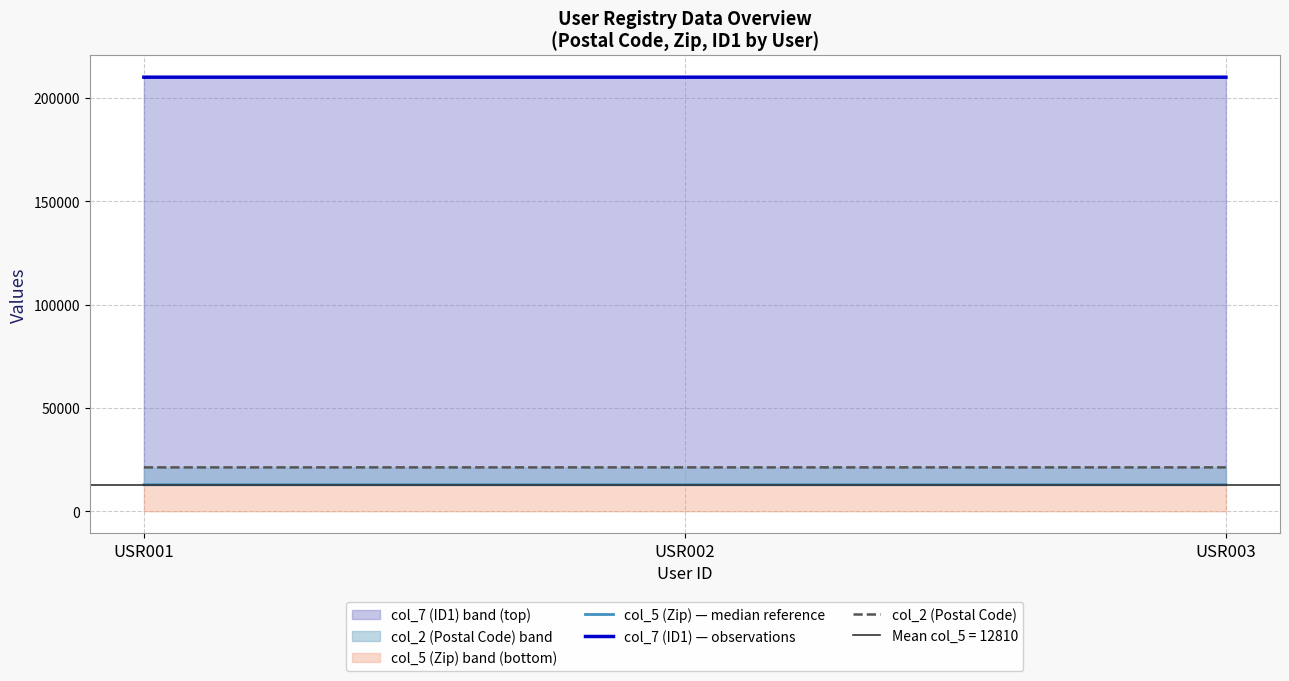

Which series has the widest spread of values?

col_5 (Zip) — median reference